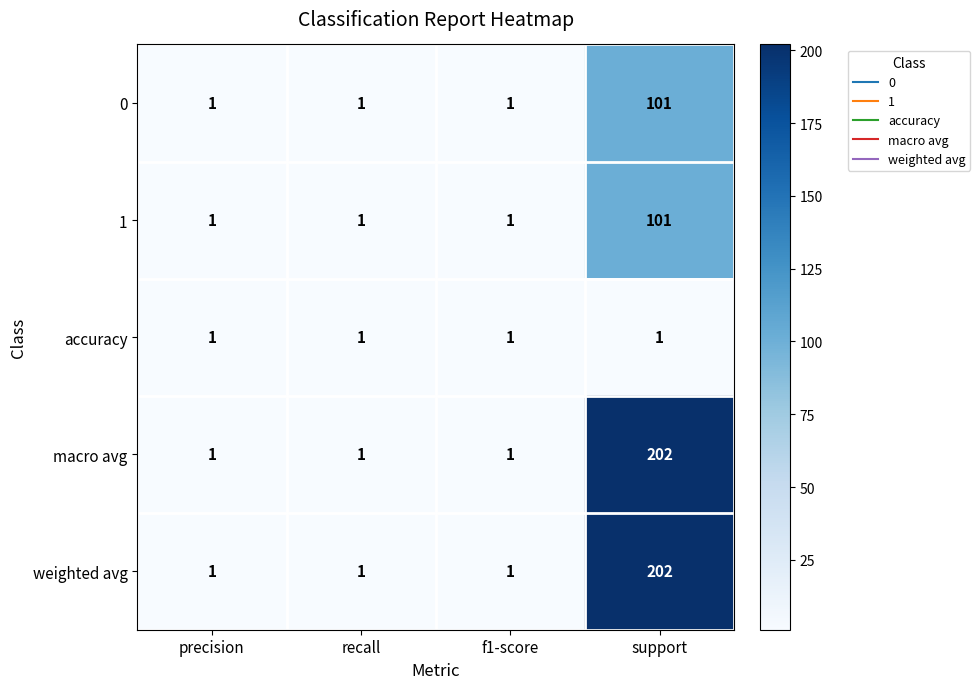

What is the difference between the maximum and minimum values in the weighted avg series?

201